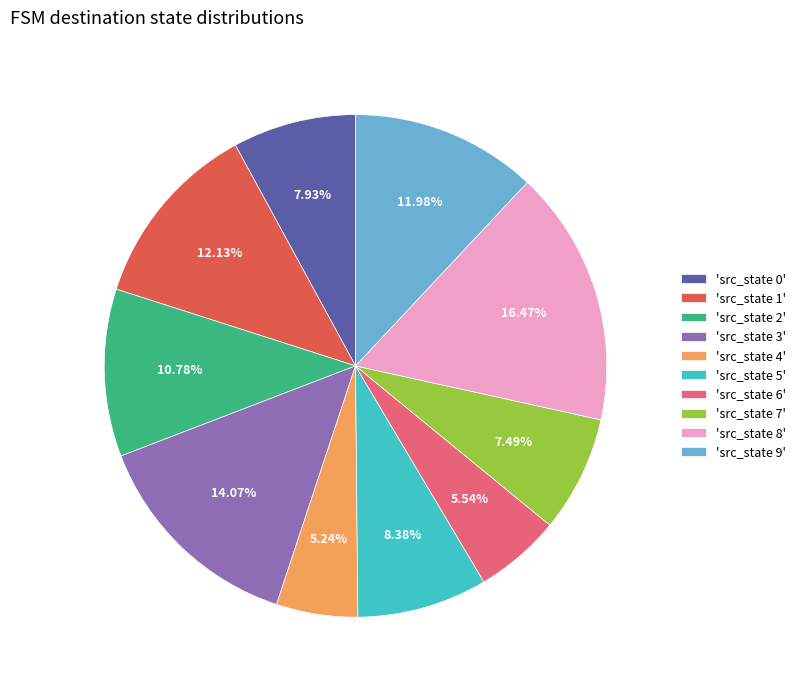

Which slice is the largest?

'src_state 8'